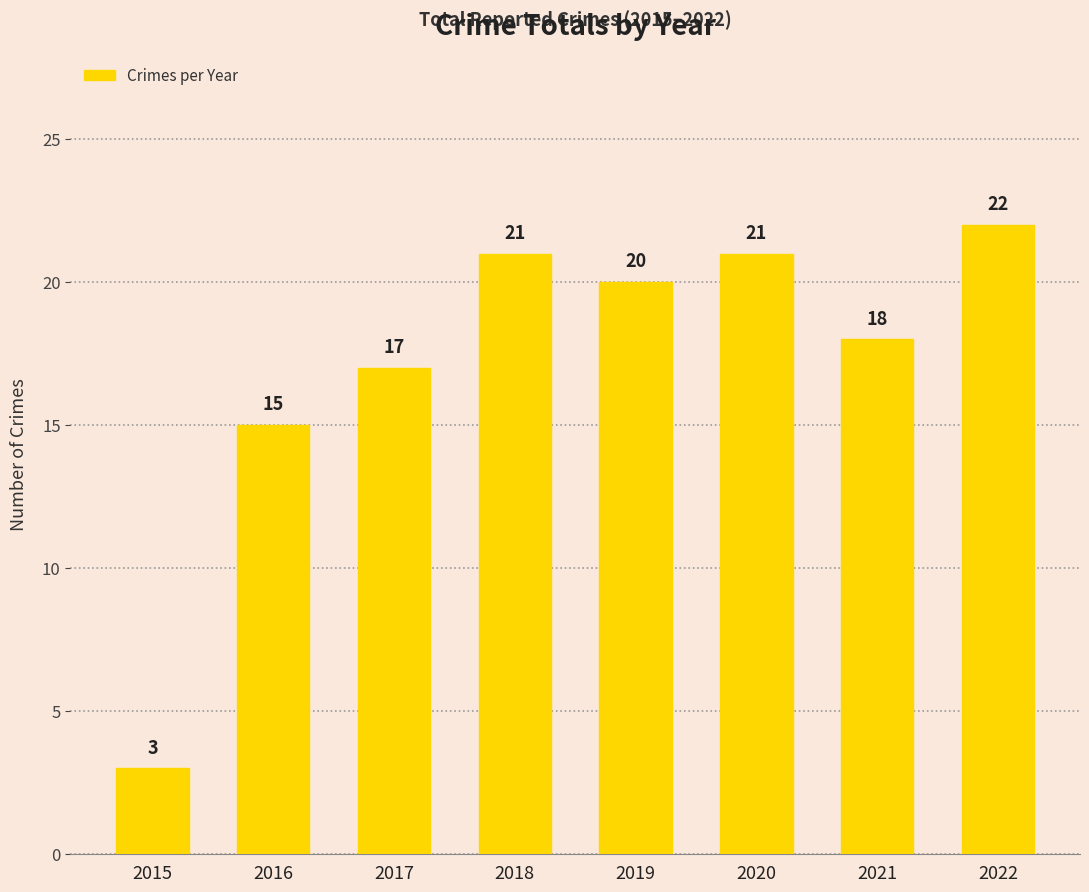

Reading right to left, list all the values displayed in this chart.

22	18	21	20	21	17	15	3